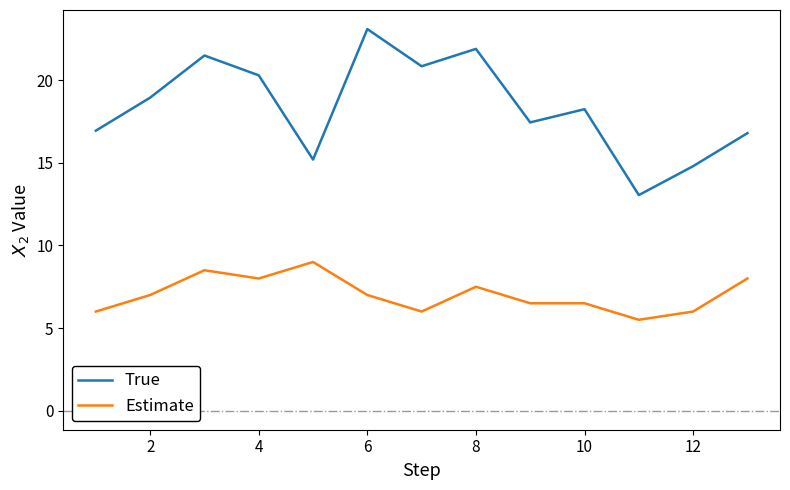

Rank the series by their maximum value, from highest to lowest.

True, Estimate